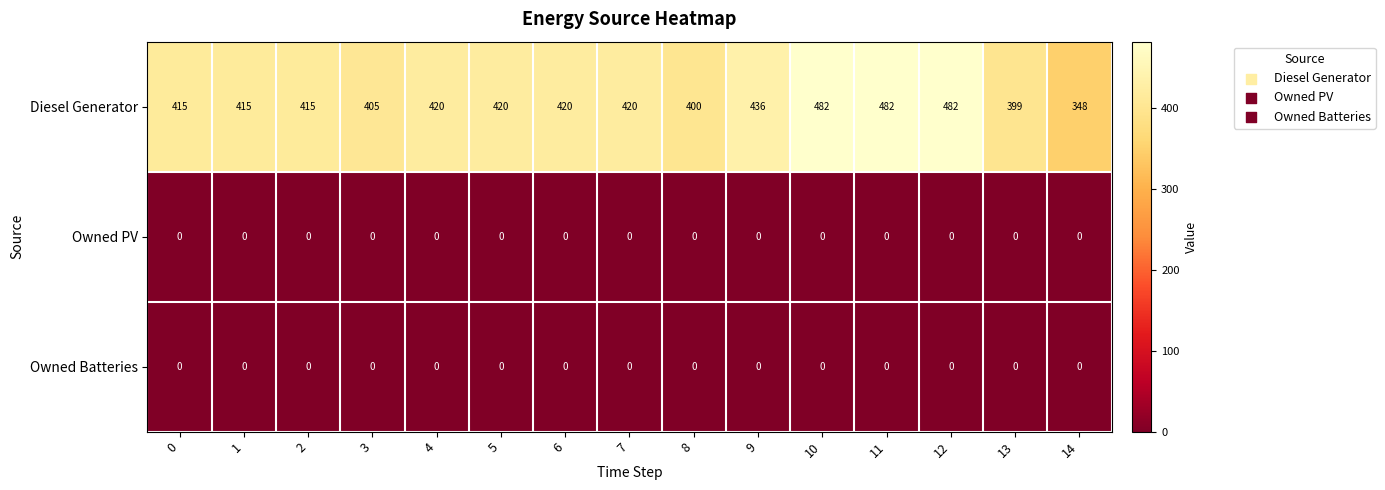

What is the spread (max minus min) of values at 6?

420